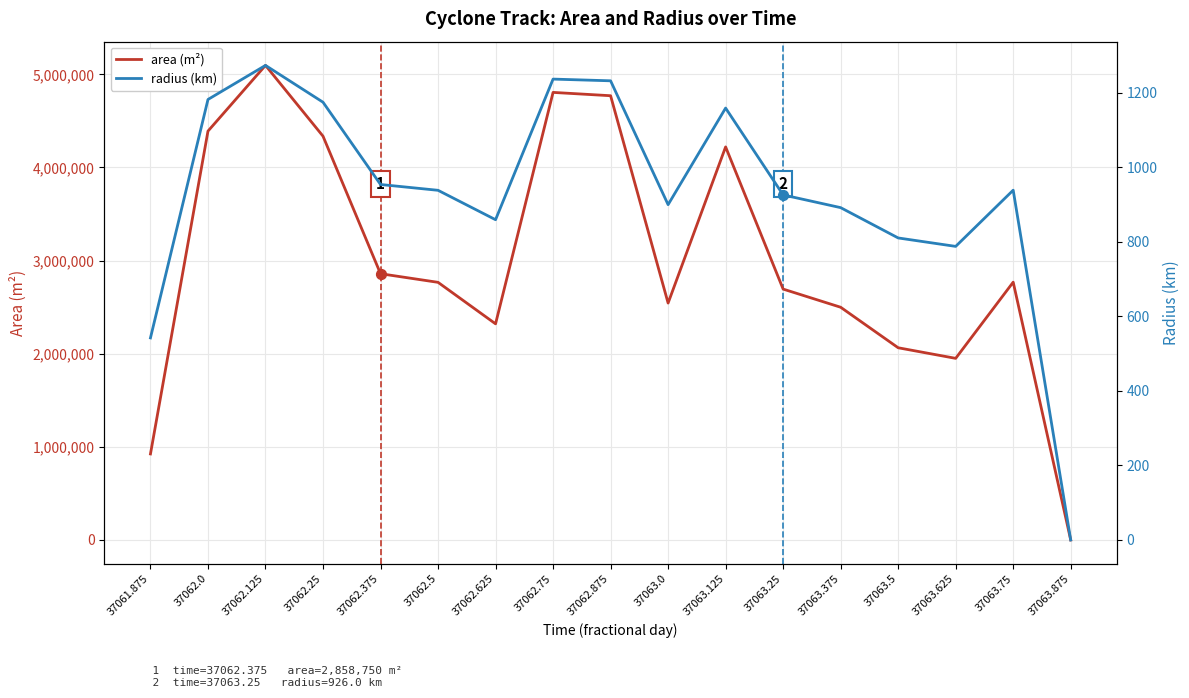

What is the total value across all series at 37062.625?

2321484.5